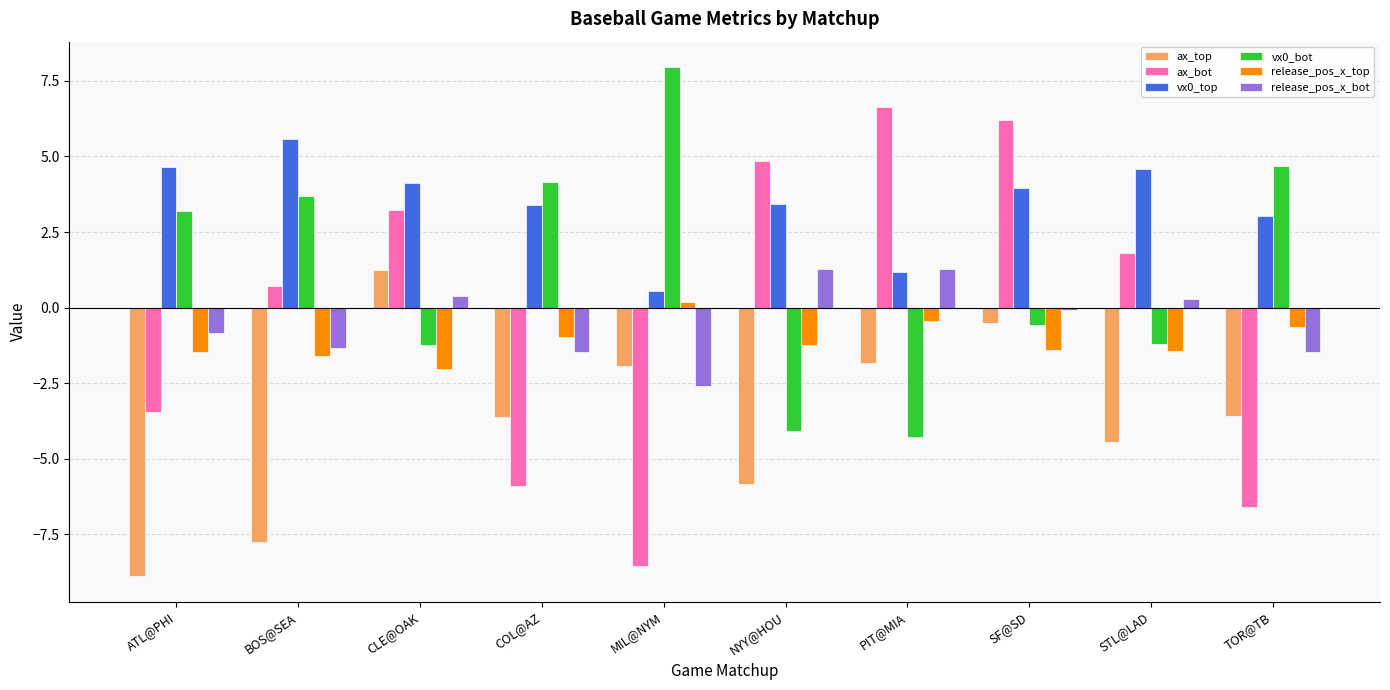

True or false: ax_top has a value of -1.2 at MIL@NYM.

False